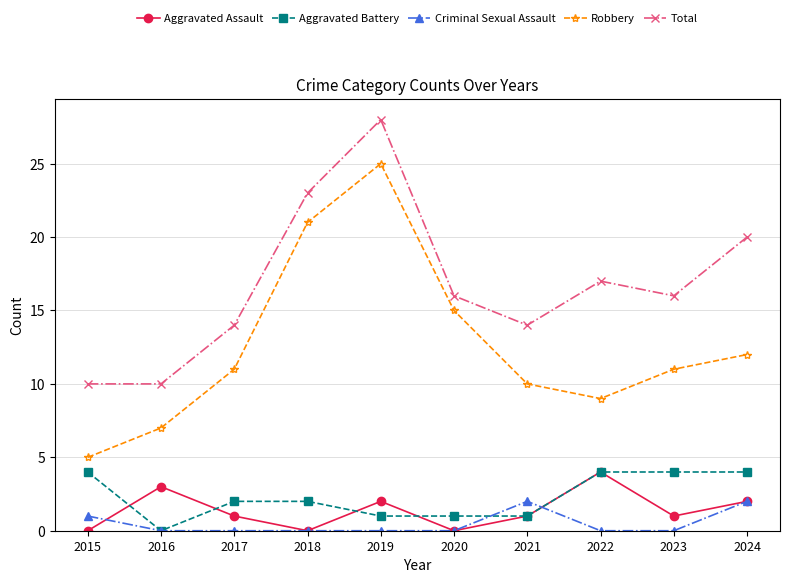

Which series has the widest spread of values?

Robbery